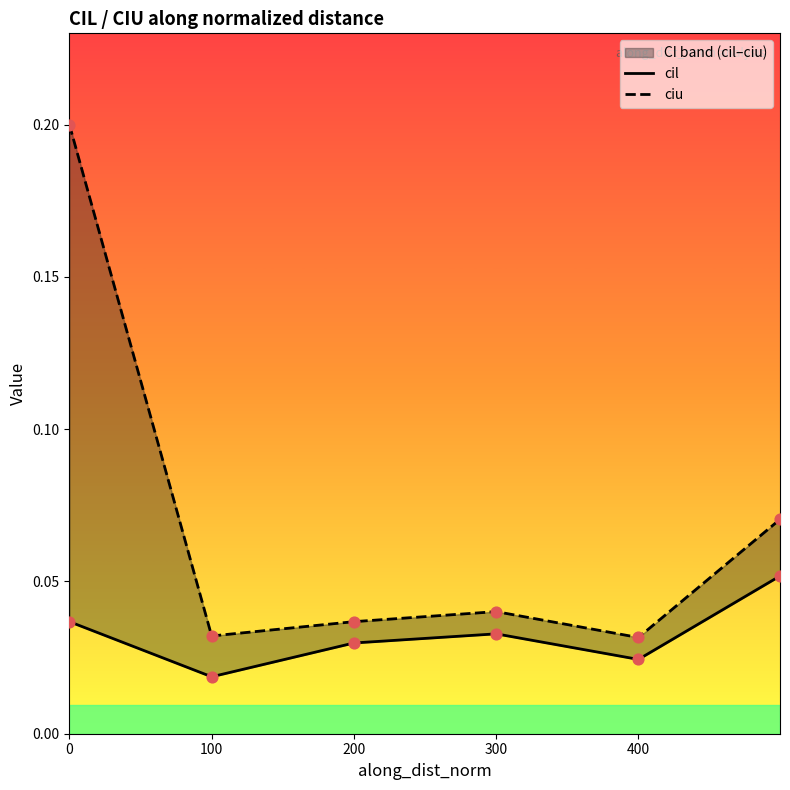

At how many categories does at least one series exceed 0?

6